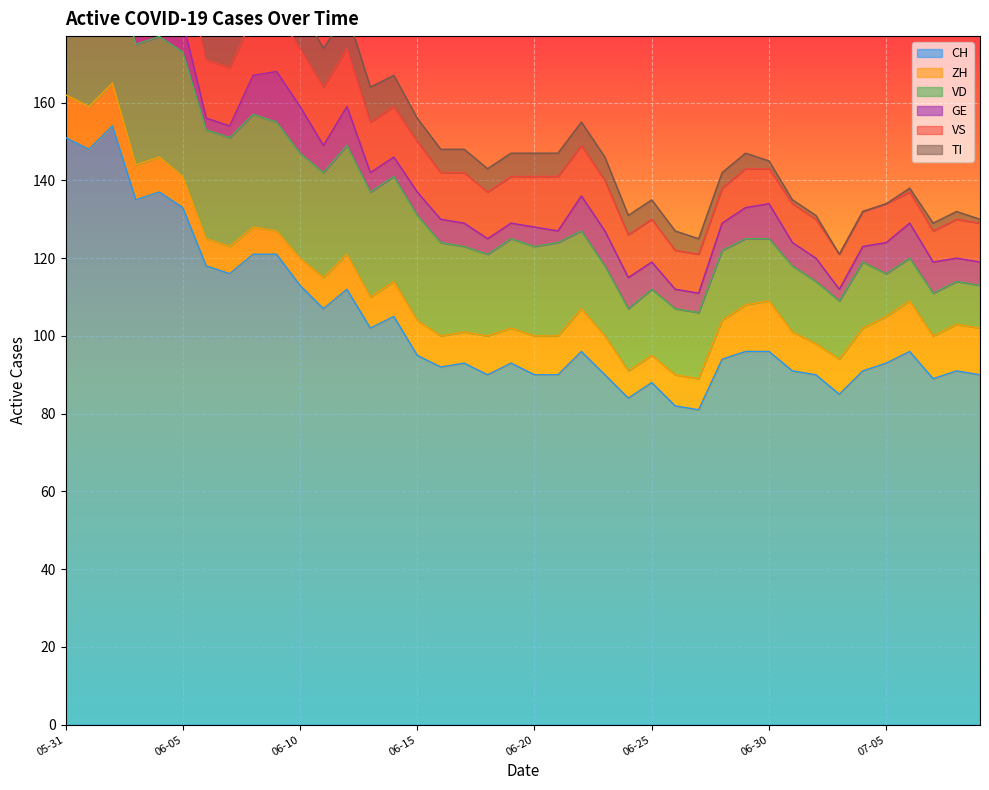

At which category is the sum across all series the highest?

2020-06-02